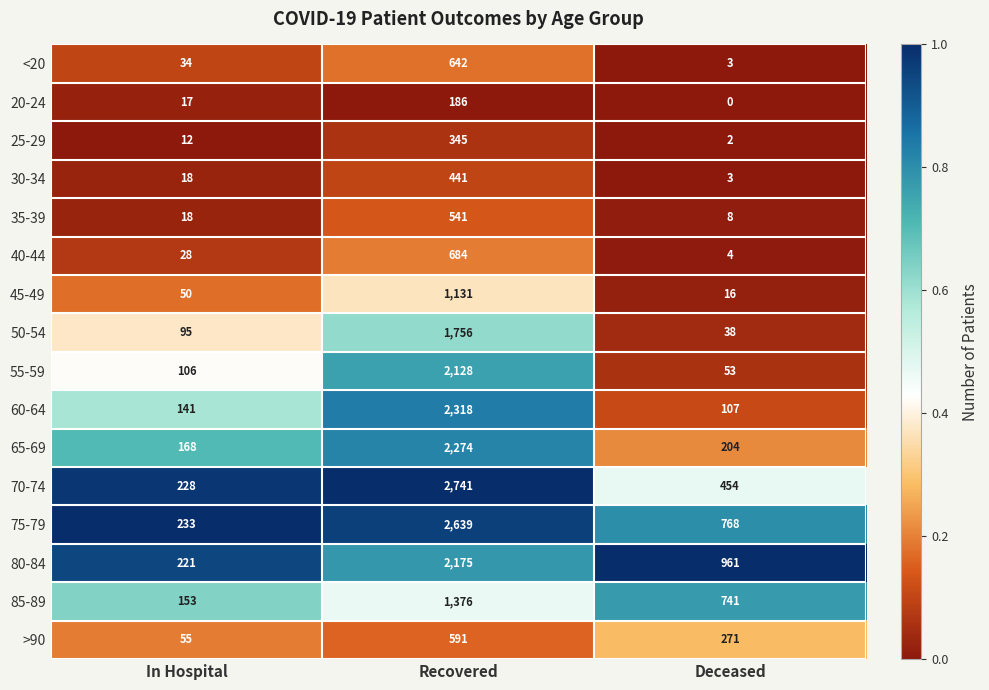

Count the number of data series in this chart.

16